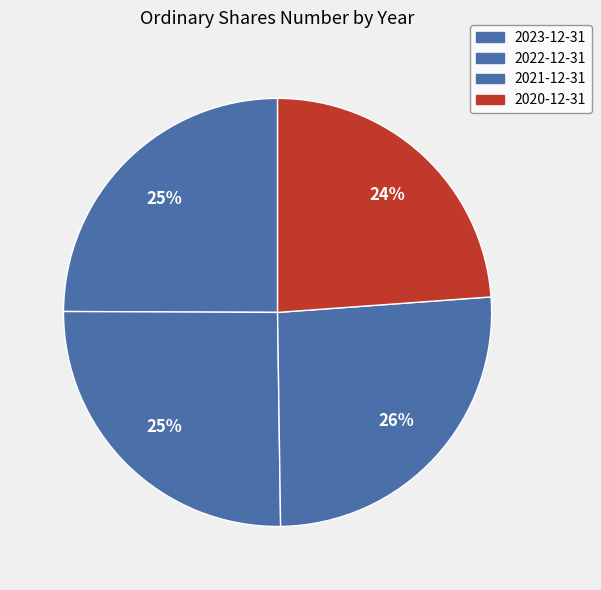

Count the number of slices in the pie.

4